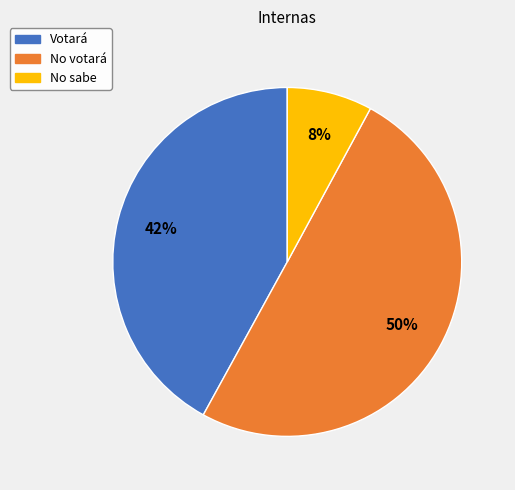

Which slice is the largest?

No votará